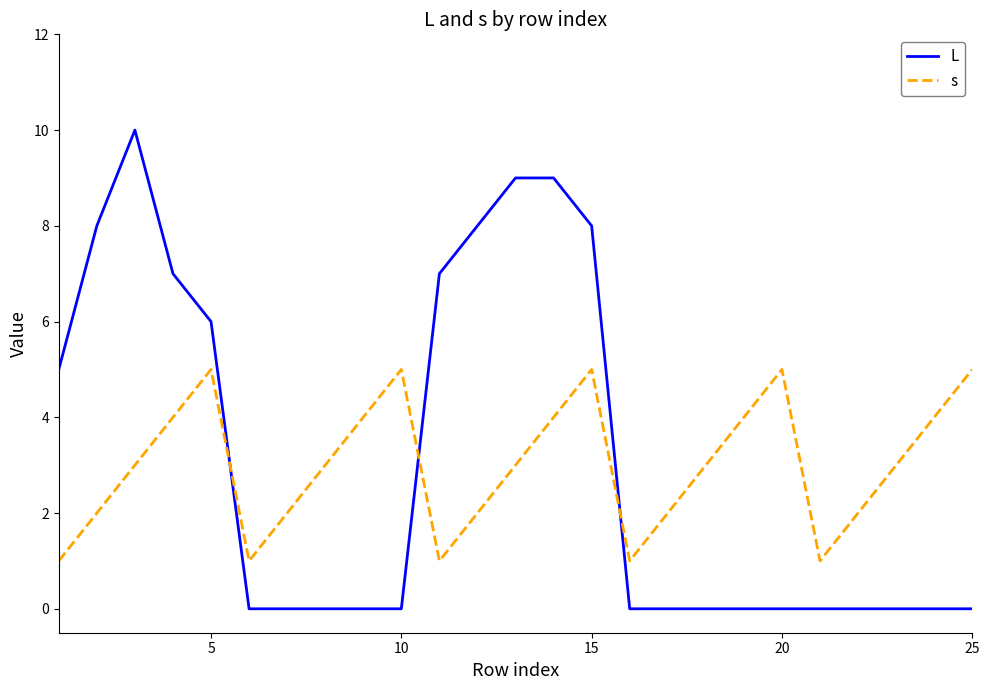

True or false: s and L cross at least once.

True